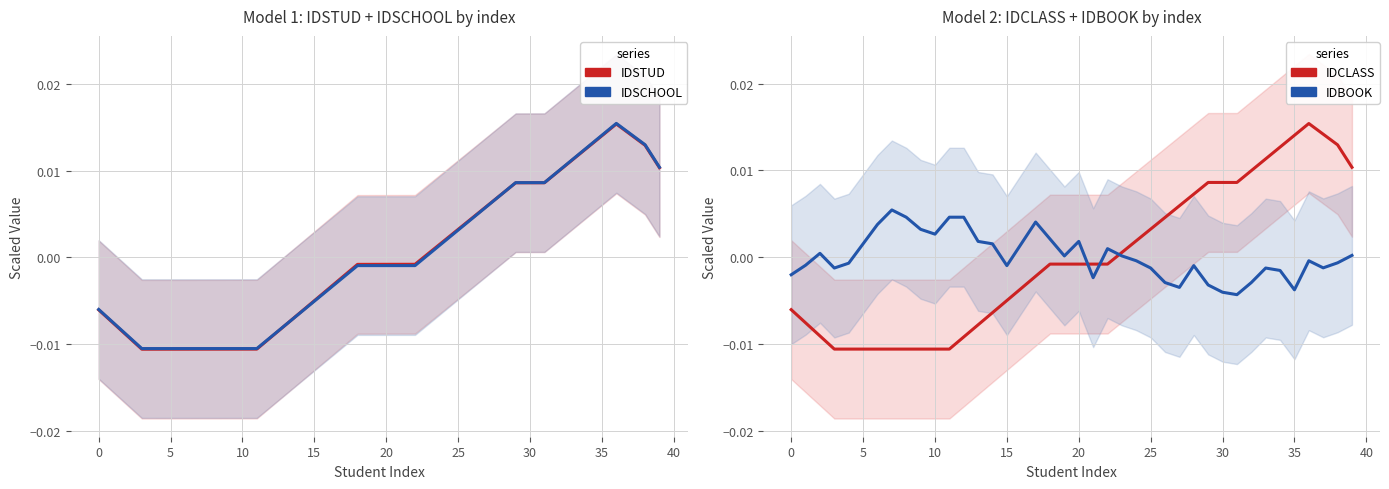

How many data points in IDSCHOOL are less than 0?

23